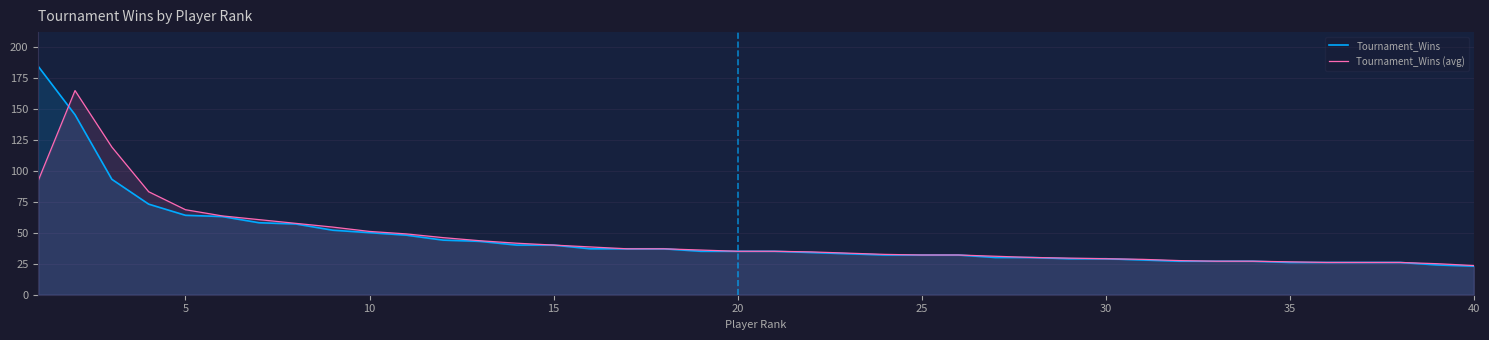

What is the spread (max minus min) of values at 26?

1.0